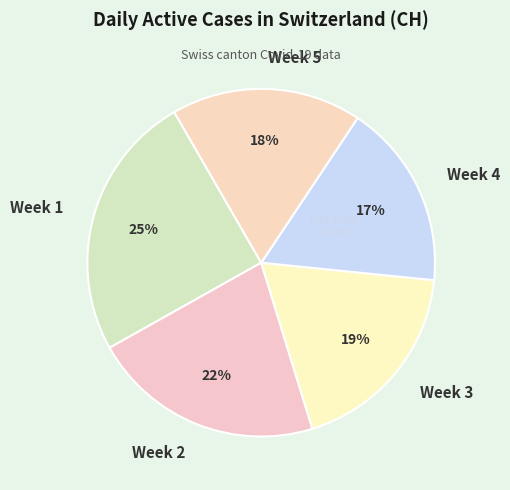

How many segments does this pie chart have?

5